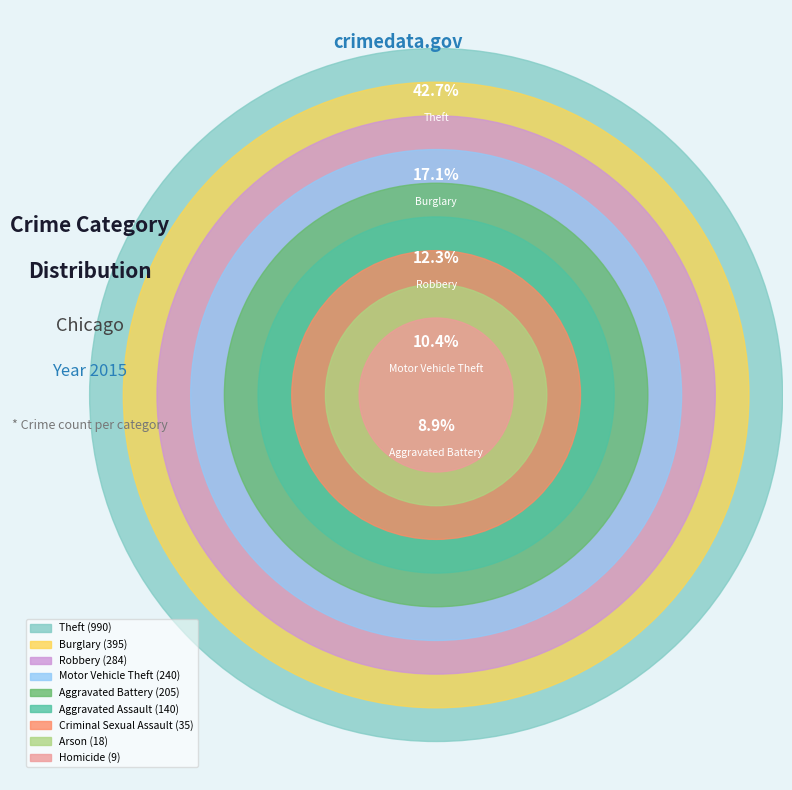

To the nearest percent, what is the average slice percentage?

11%